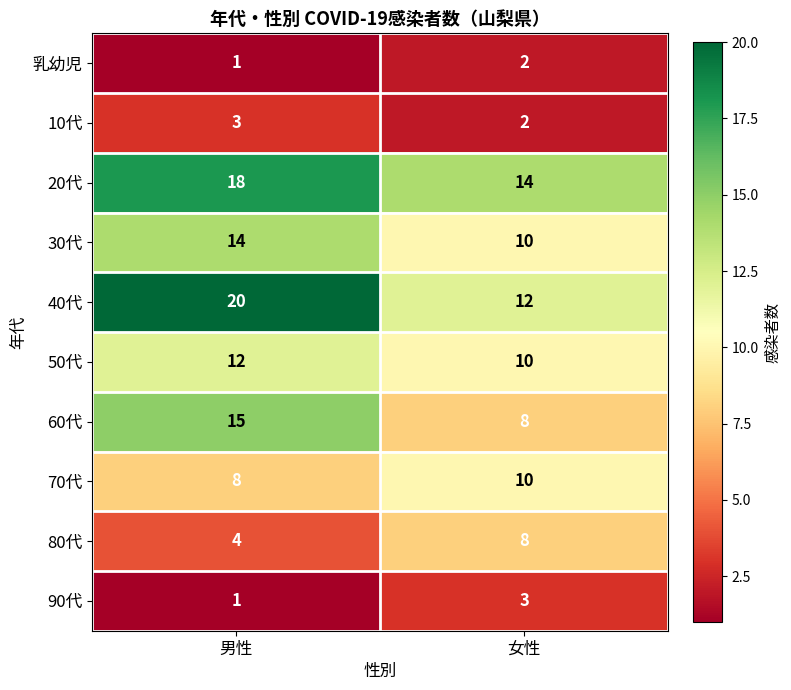

At which category does the chart reach its minimum across all series?

男性